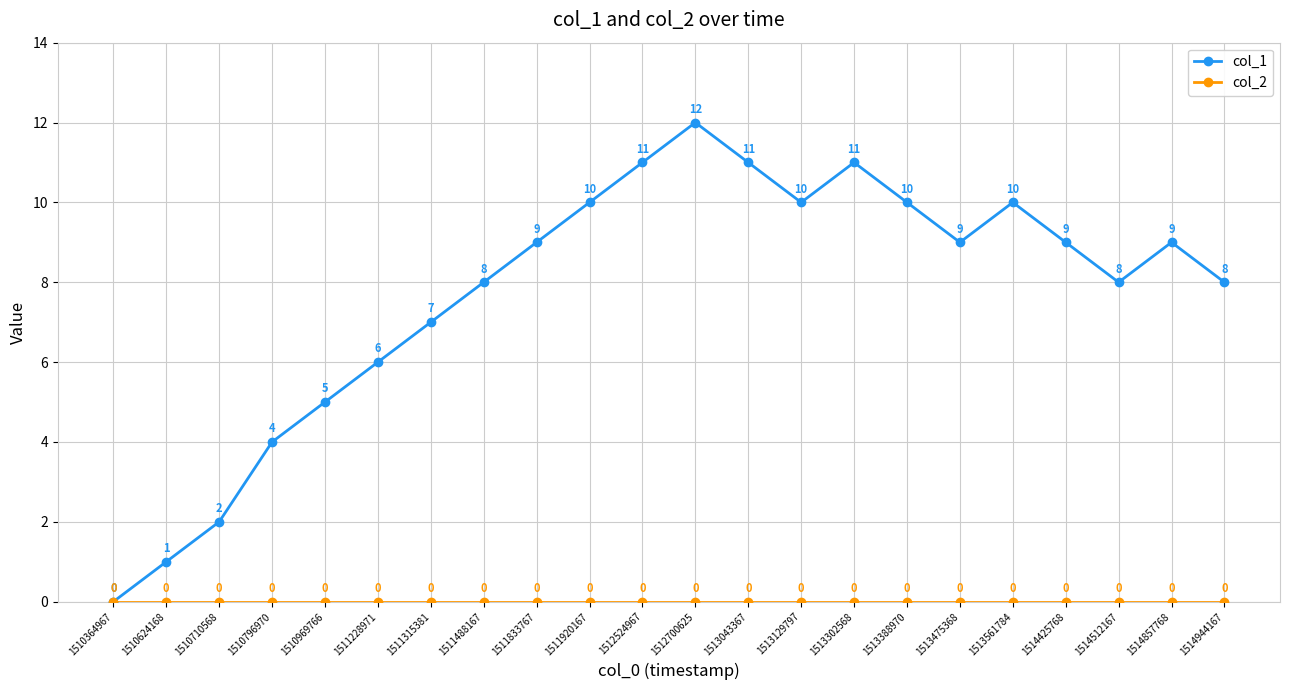

What is the total value across all series at 1513561784?

10